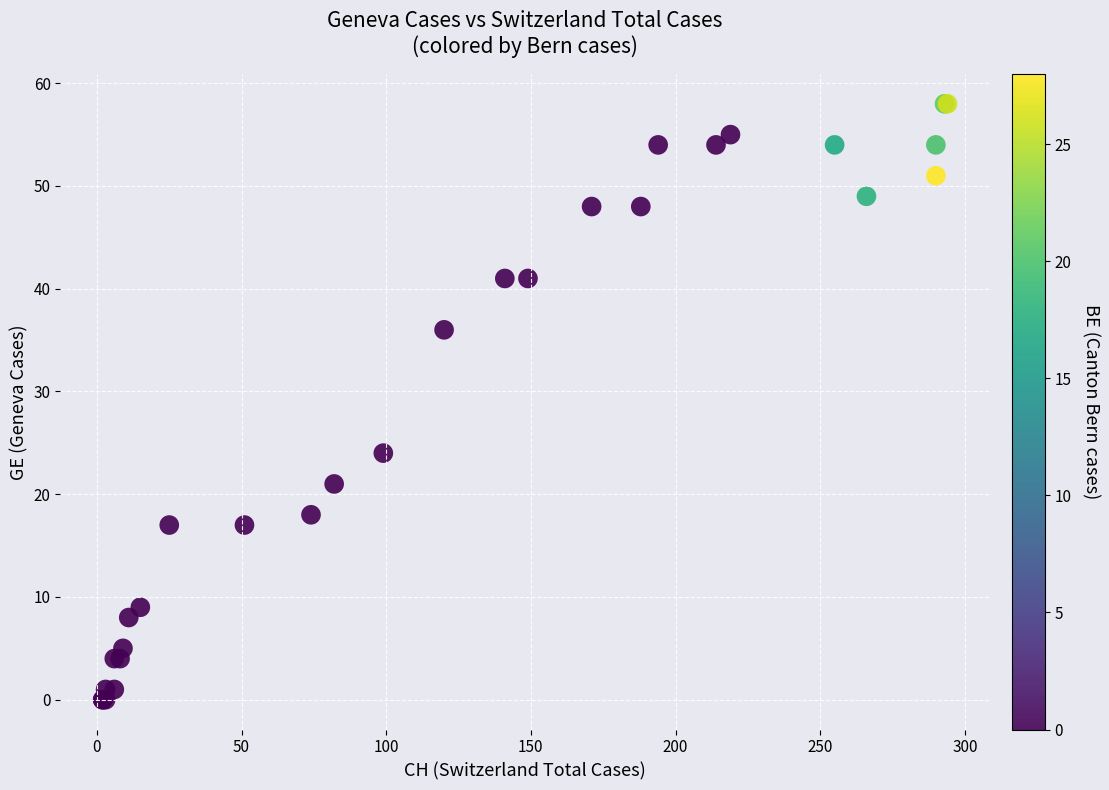

What Y value in the scatter plot is closest to 29?

24